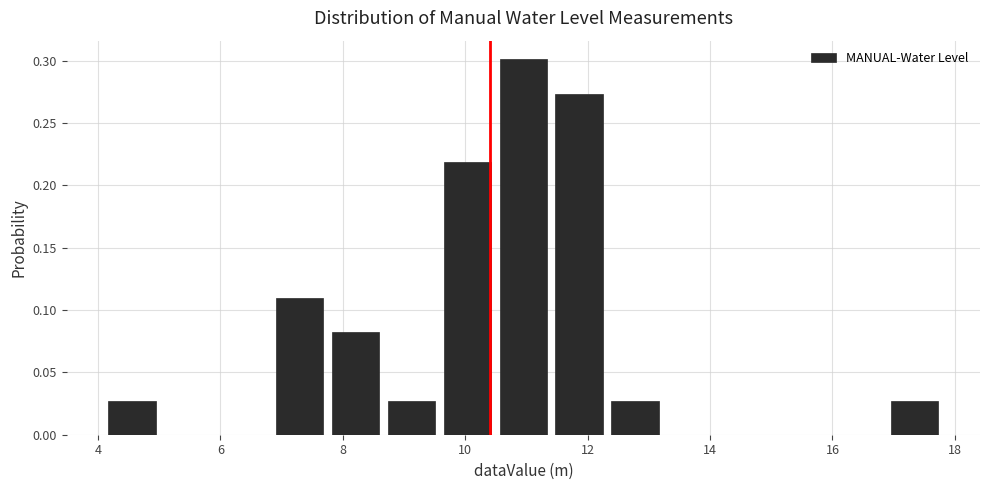

Reading left to right, list every bar in this chart as the range it spans on the x-axis followed by its height. Neither the bar edges nor the heights are printed on the chart, so give them approximately, as read against the axes.

4.0 to 5.0: 0.025
5.0 to 6.0: 0
6.0 to 6.8: 0
6.8 to 7.8: 0.110
7.8 to 8.6: 0.080
8.6 to 9.6: 0.025
9.6 to 10.4: 0.220
10.4 to 11.4: 0.300
11.4 to 12.4: 0.275
12.4 to 13.2: 0.025
13.2 to 14.2: 0
14.2 to 15.0: 0
15.0 to 16.0: 0
16.0 to 16.8: 0
16.8 to 17.8: 0.025